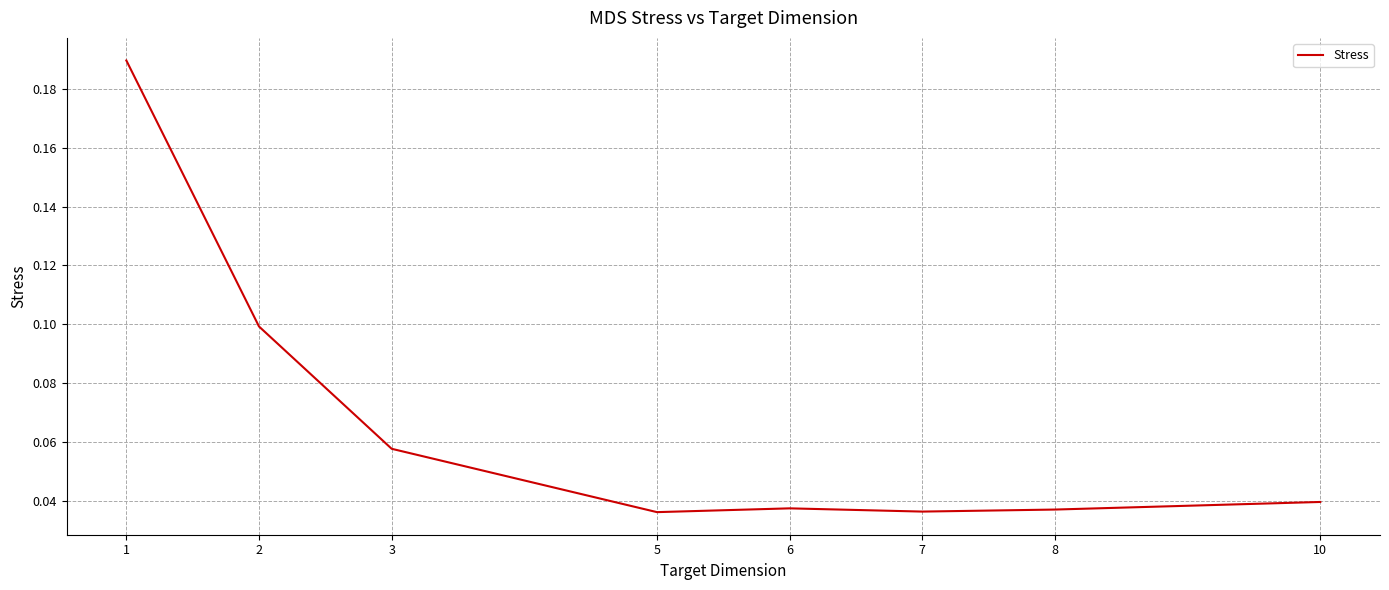

The value at 3 is 0.1. True or false?

True